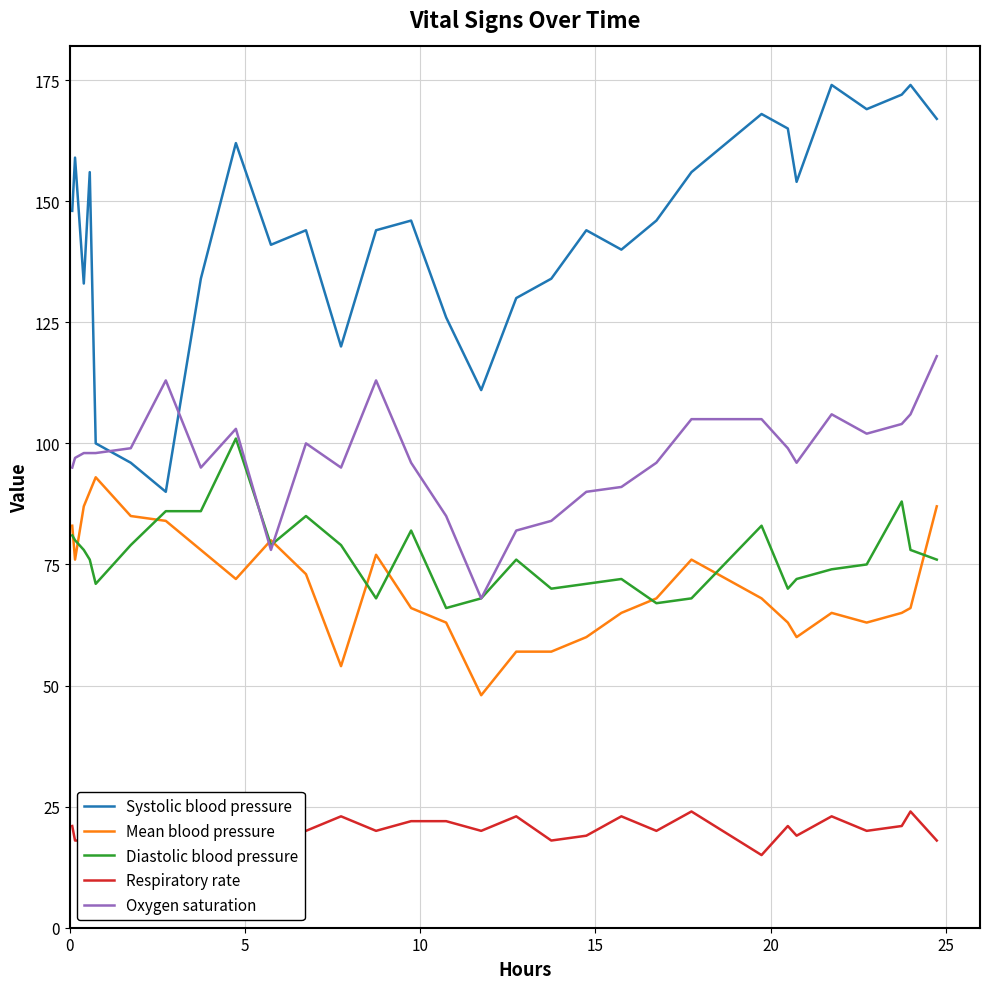

What is the maximum value for Diastolic blood pressure?

101